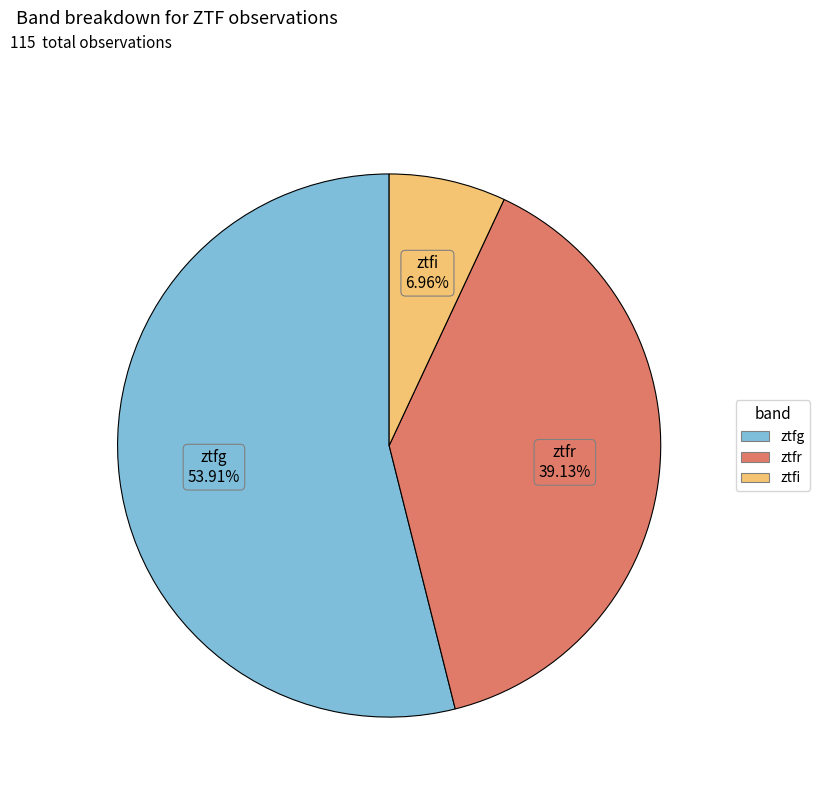

Between ztfr and ztfg, which is larger?

ztfg